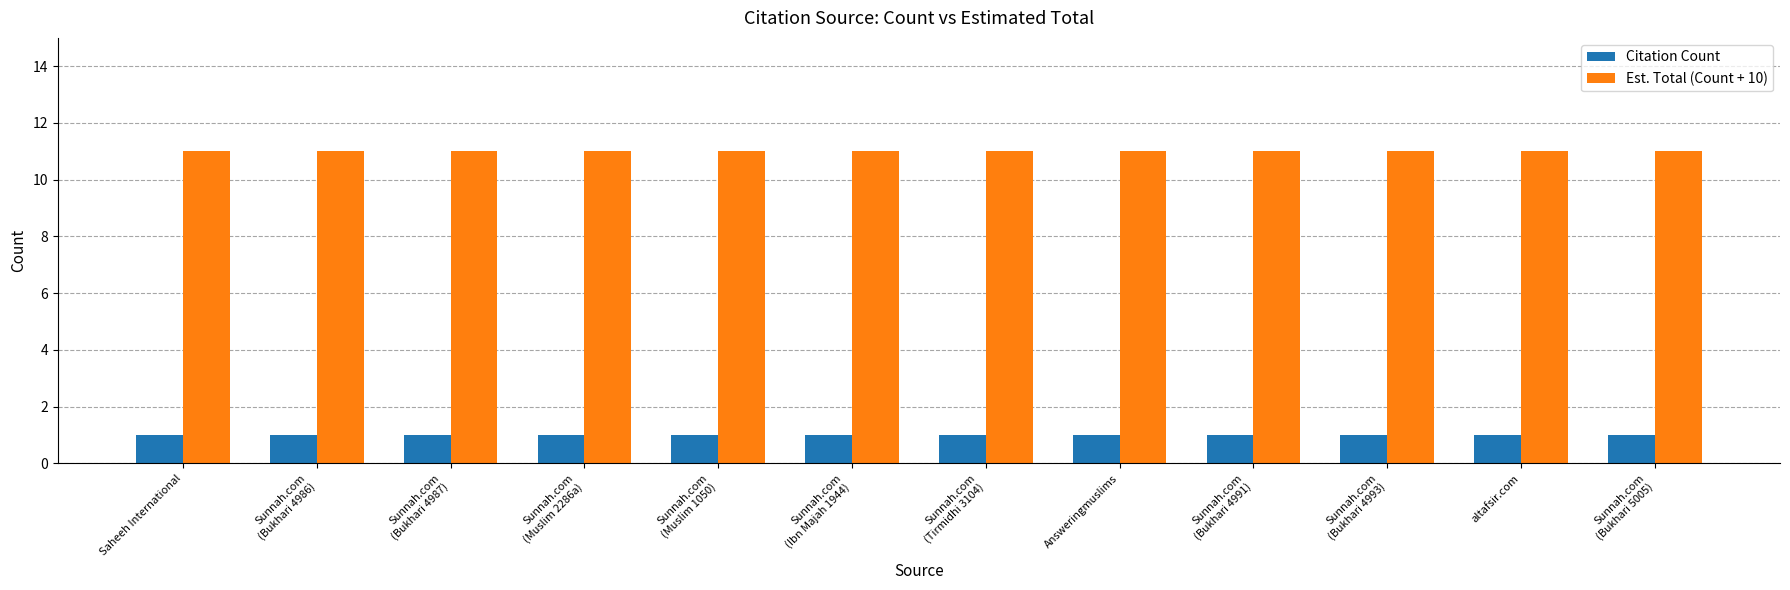

What is the greatest value displayed?

11